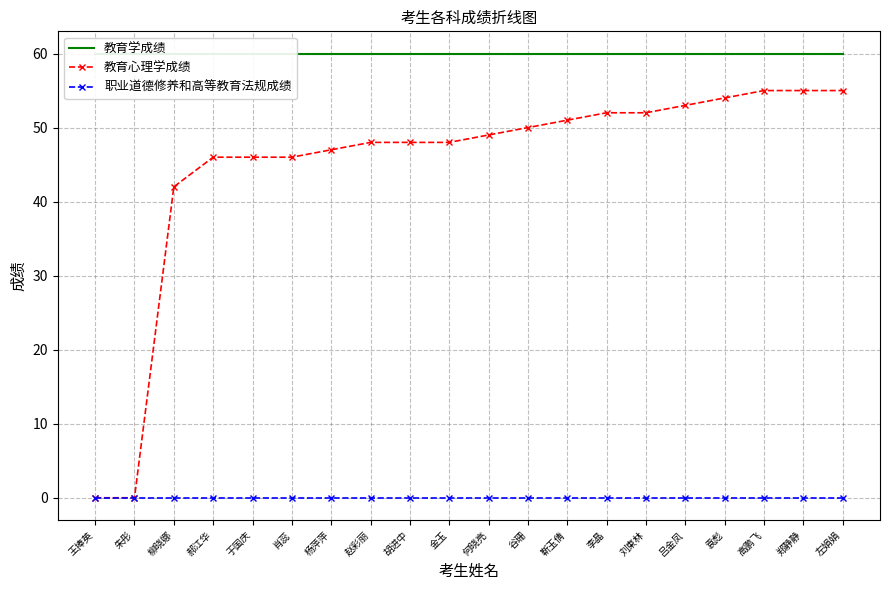

How many values in the 教育心理学成绩 series are below 49?

10